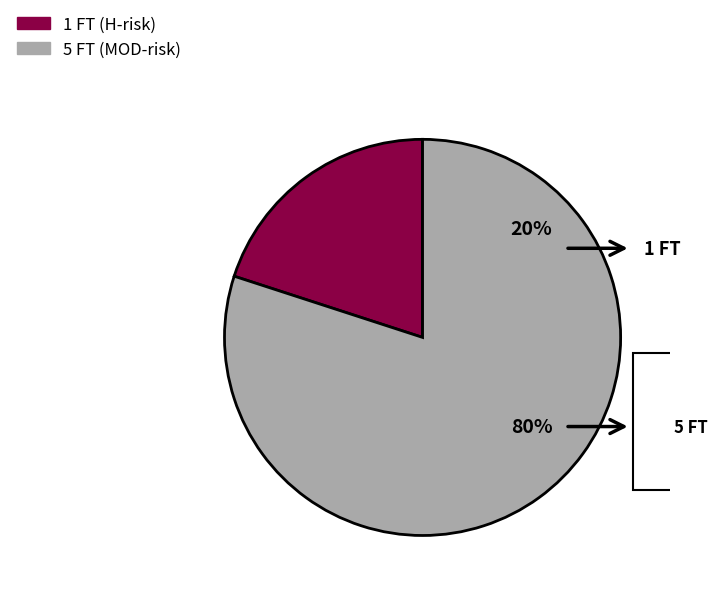

Does 5 FT account for over 50% of the chart?

Yes